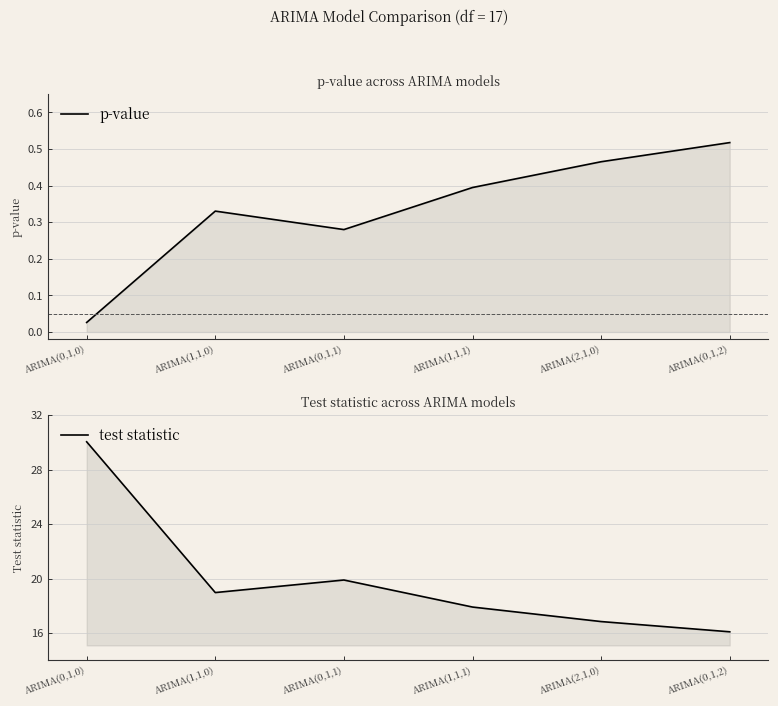

What is the value of the p-value point at the 6th from the left?

0.5